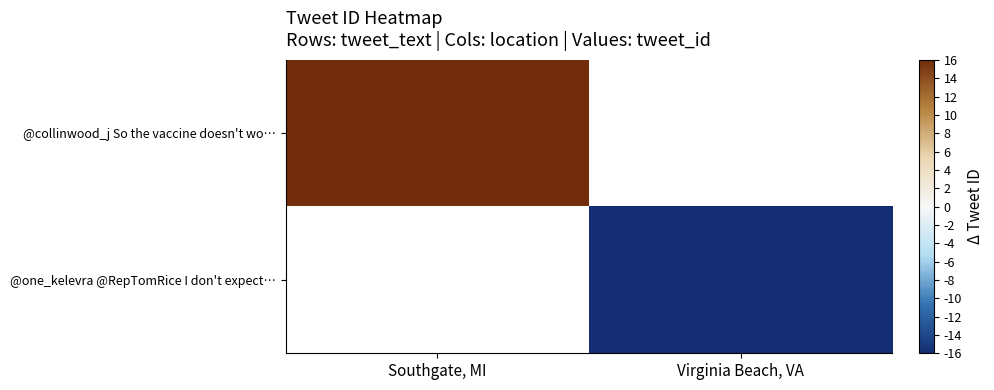

The @one_kelevra @RepTomRice I don't expect… series shows -16.0 at Virginia Beach, VA. True or false?

True